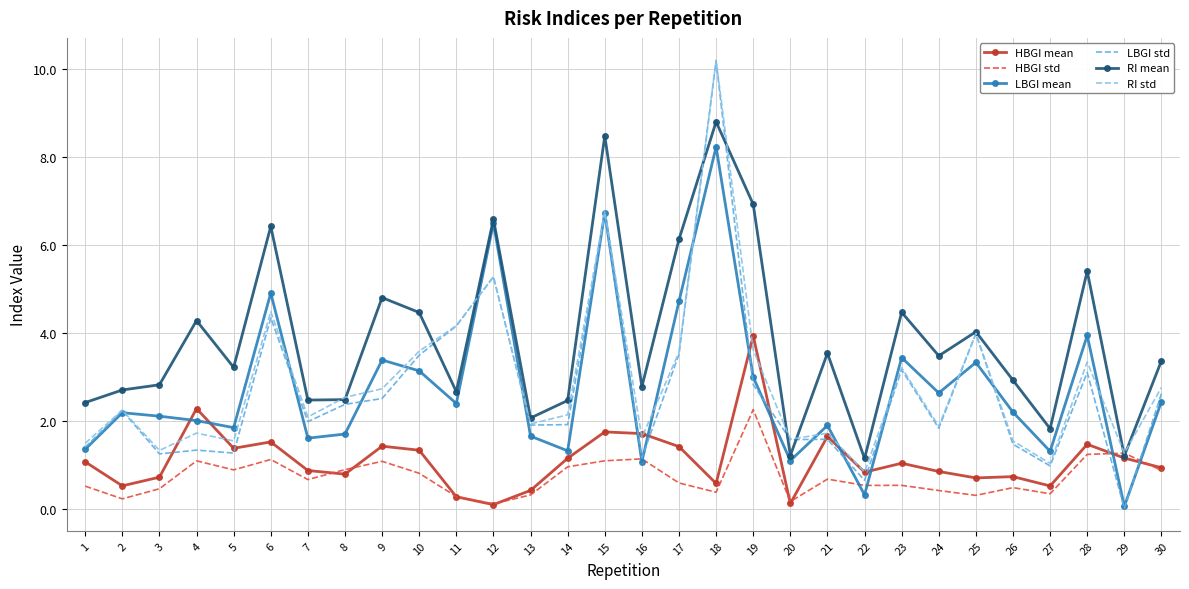

Which series has the largest total across all categories?

RI mean